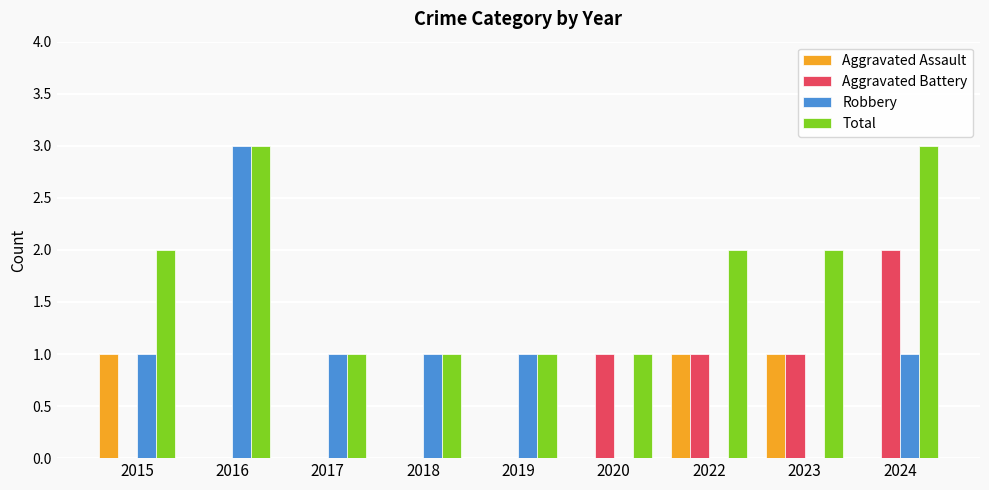

True or false: Aggravated Battery has a value of 0 at 2018.

True